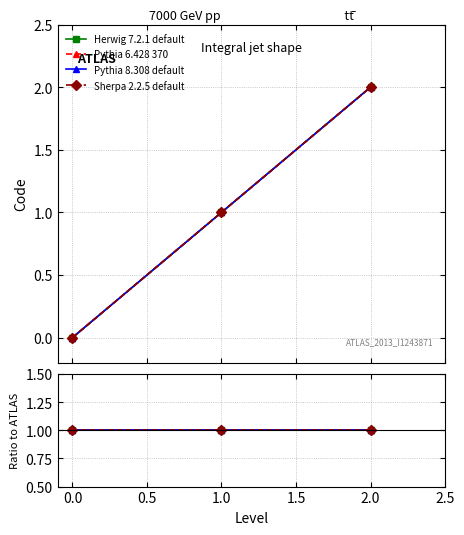

At which label does Pythia 6.428 370 first exceed 1?

2